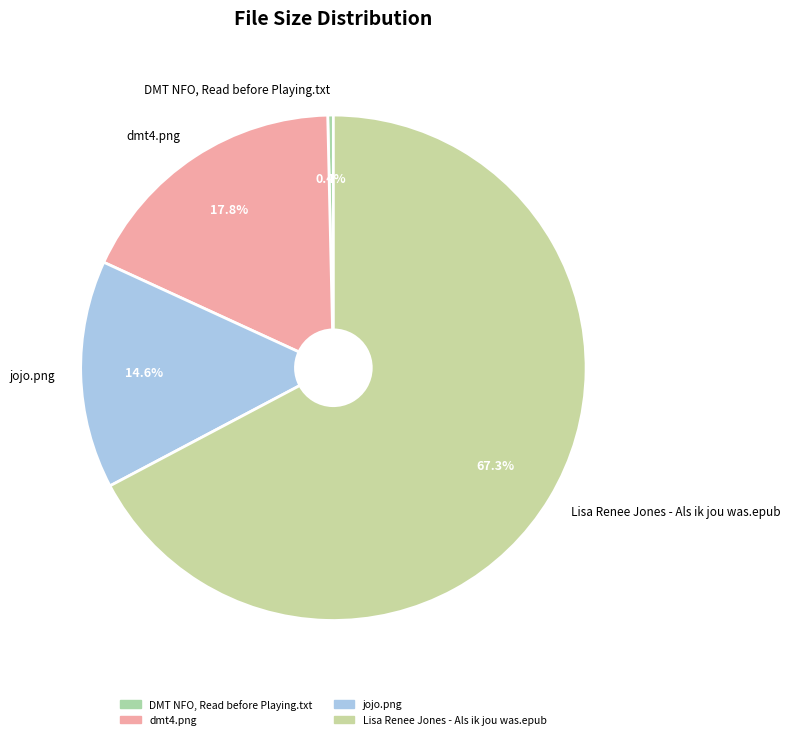

To the nearest percent, what is the difference between the DMT NFO, Read before Playing.txt and jojo.png slice percentages?

14%